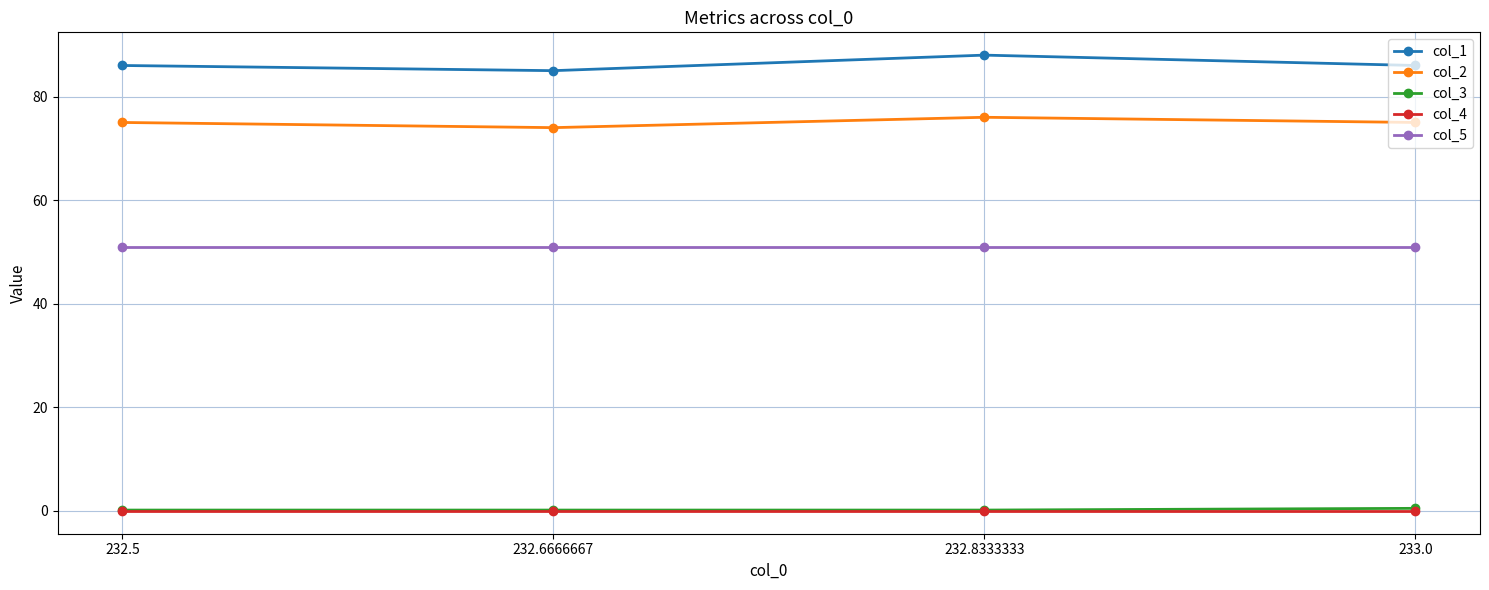

True or false: col_5 and col_2 intersect in this chart.

False